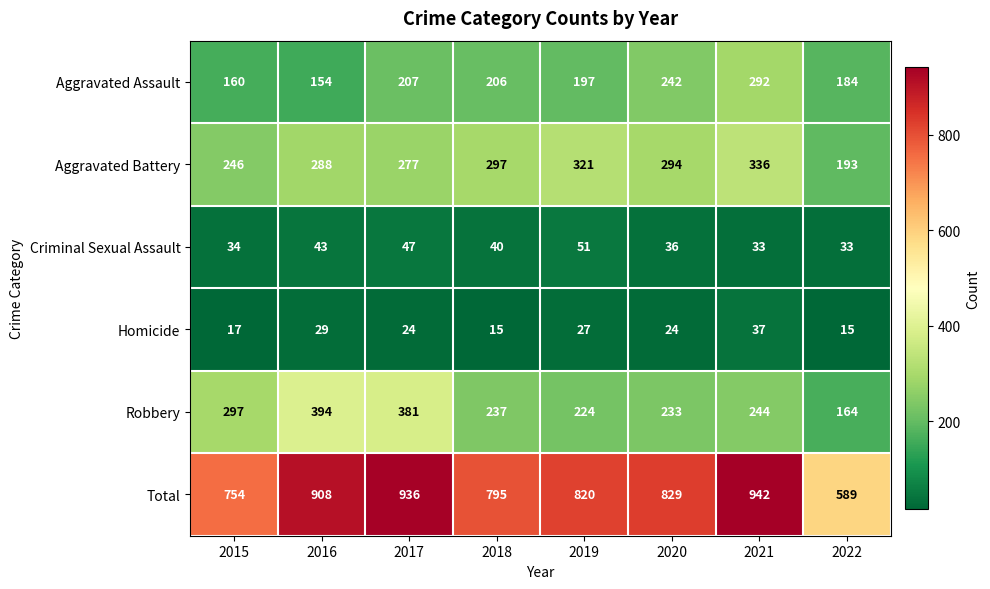

Is it true that Aggravated Assault equals 292 at 2021?

True